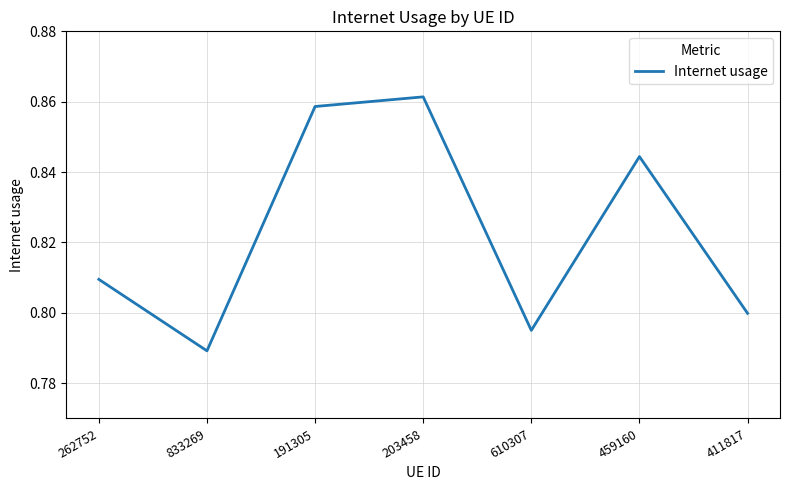

At which category does the data reach its first local valley?

833269